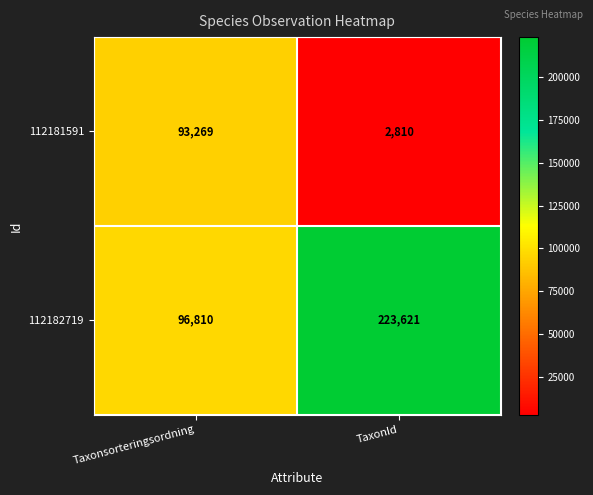

What value does the 112182719 series have at Taxonsorteringsordning, to the nearest 50?

96800